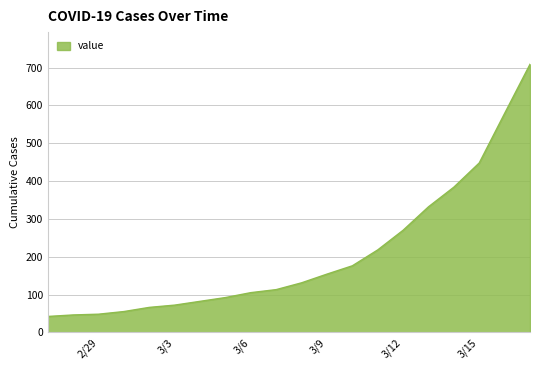

What is the smallest value displayed?

42